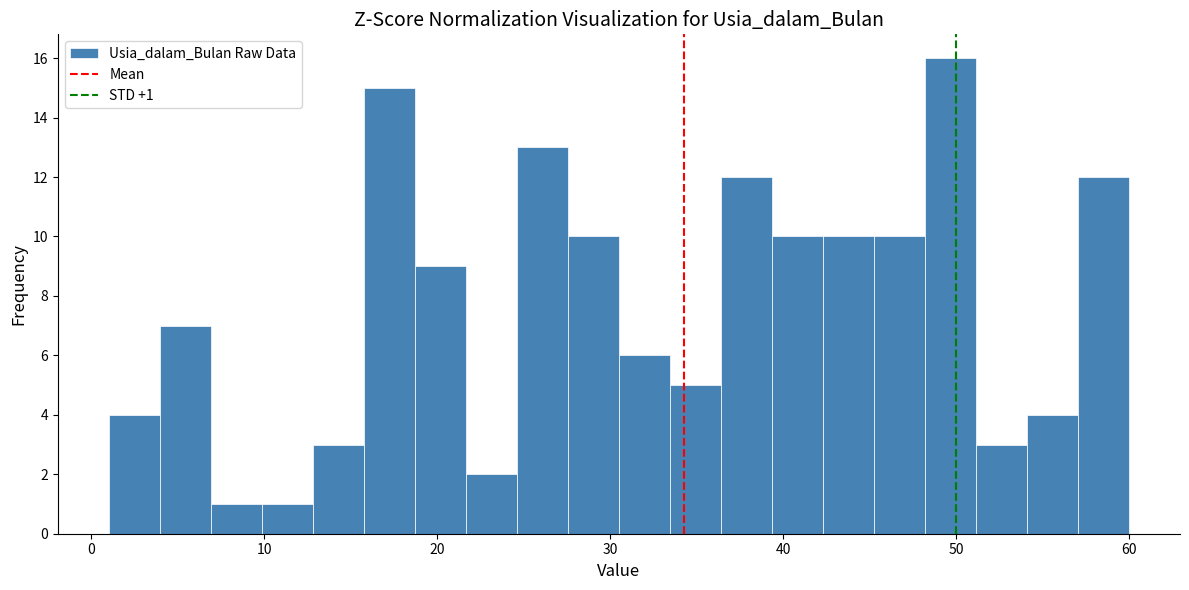

Read against the x-axis, roughly where is the centre of the tallest bar?

50